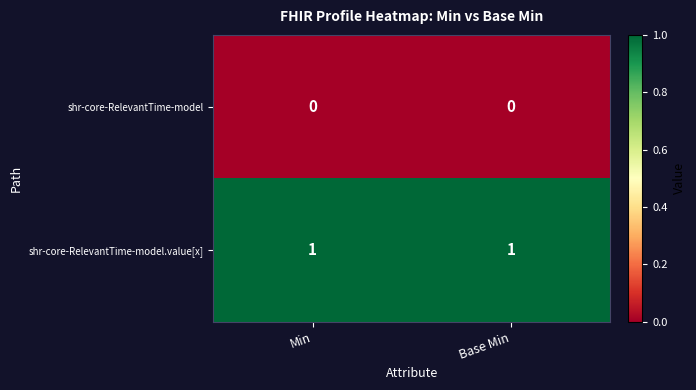

True or false: shr-core-RelevantTime-model.value[x] has a value of 1 at Base Min.

True